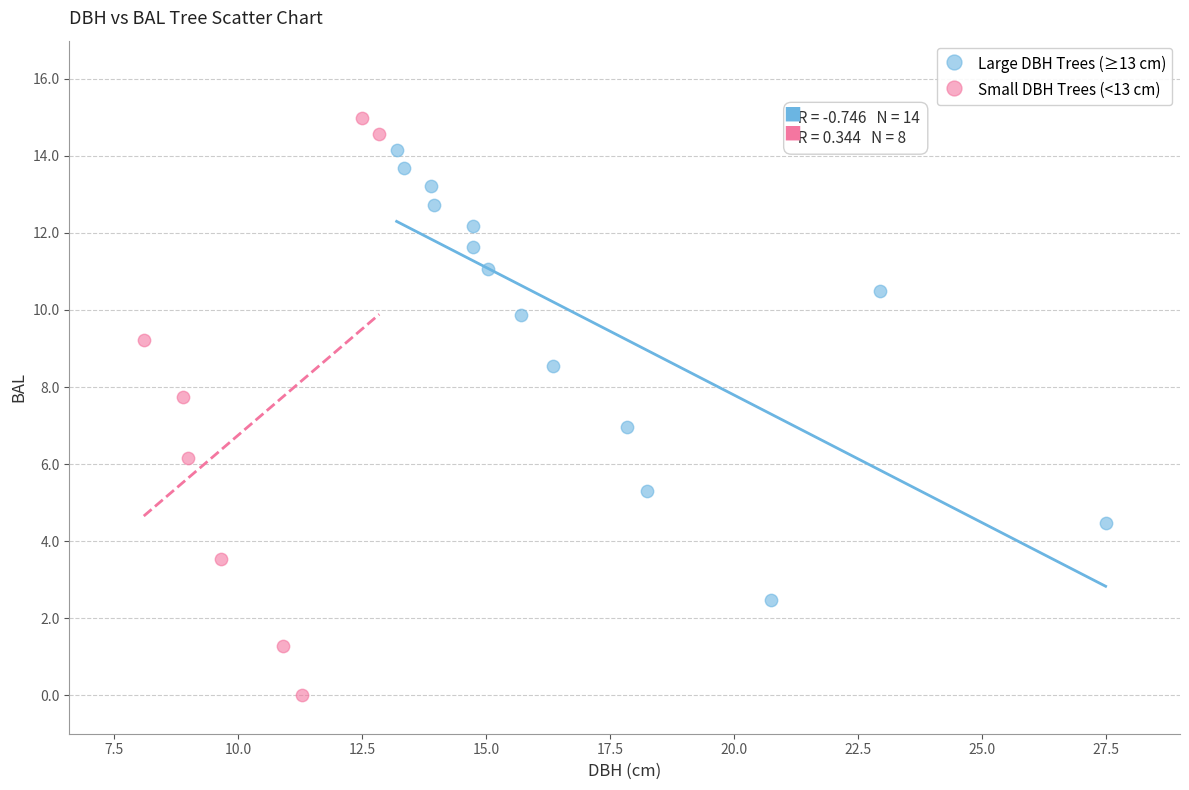

Which series contains the highest Y value?

Small DBH Trees (<13 cm)